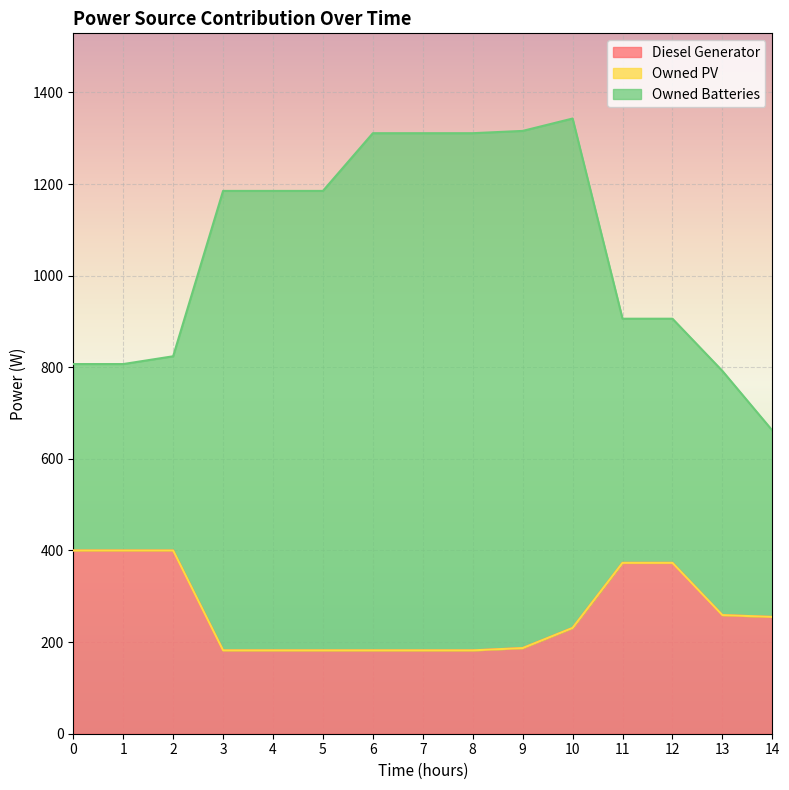

True or false: Owned Batteries has more than 0 points higher than both neighbors.

True